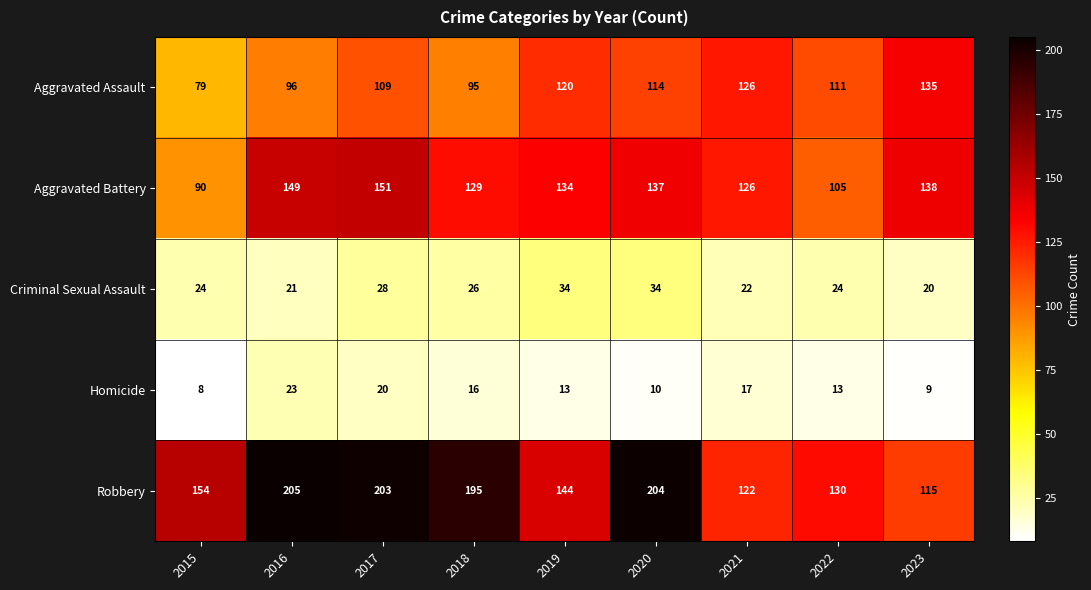

Is it true that Homicide equals 4 at 2020?

False